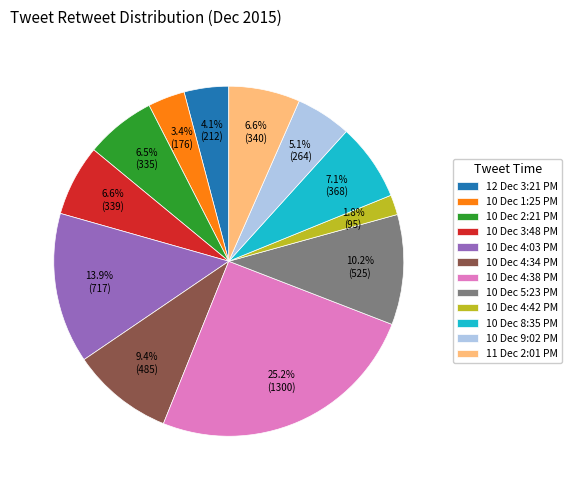

How many slices are in this pie chart?

12